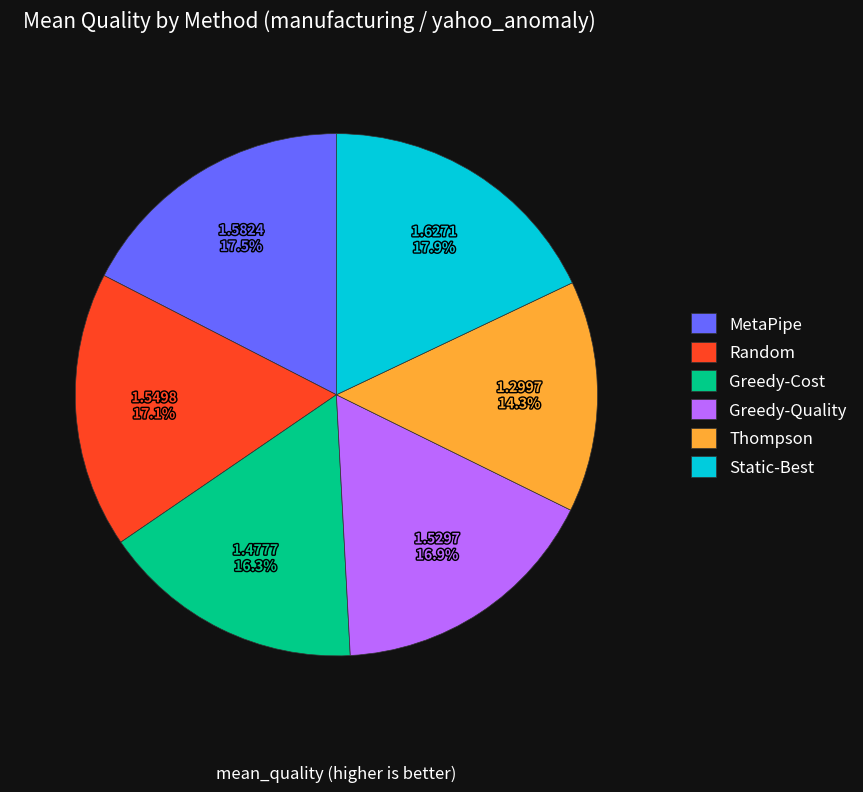

Combined, do Greedy-Quality and Greedy-Cost account for over 50%?

No